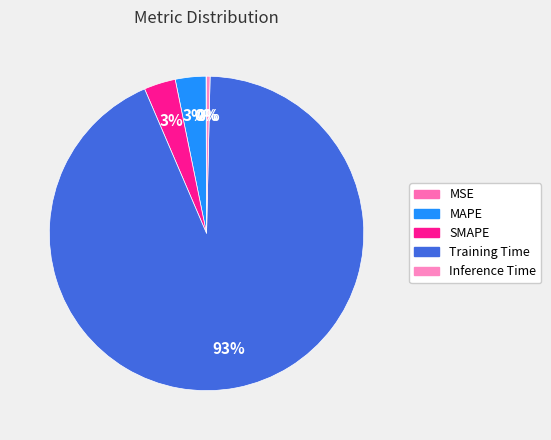

Which category has the biggest portion of the pie?

Training Time